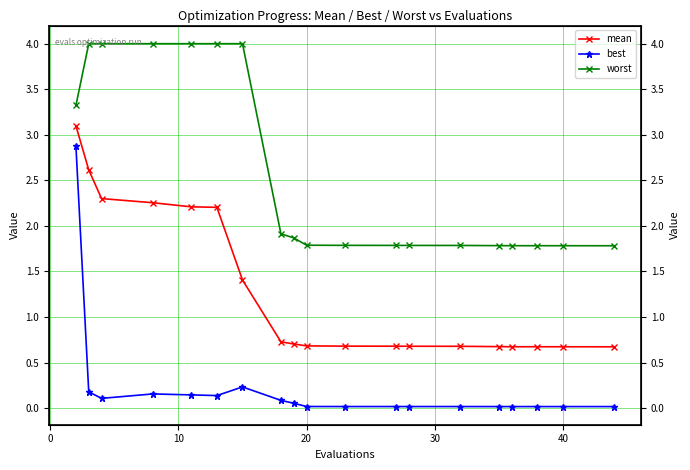

What is the greatest value displayed?

4.0